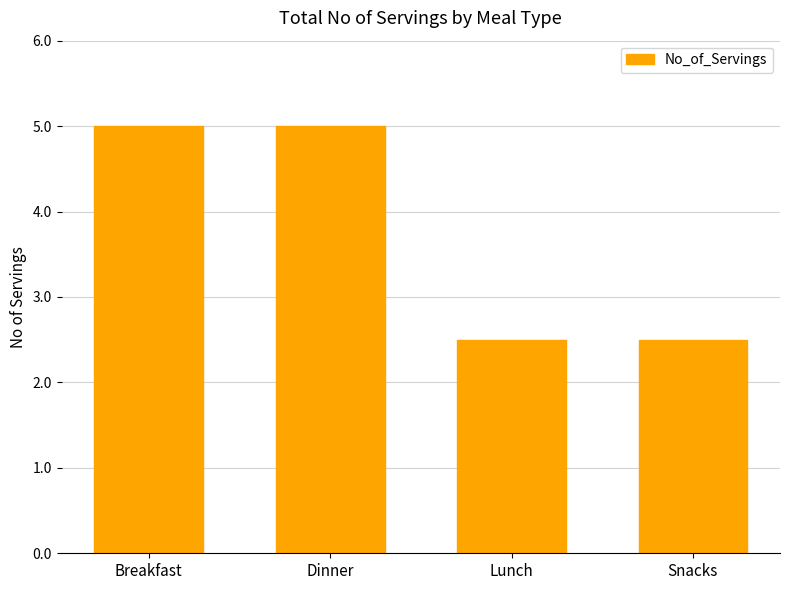

How many distinct data groups are displayed?

1